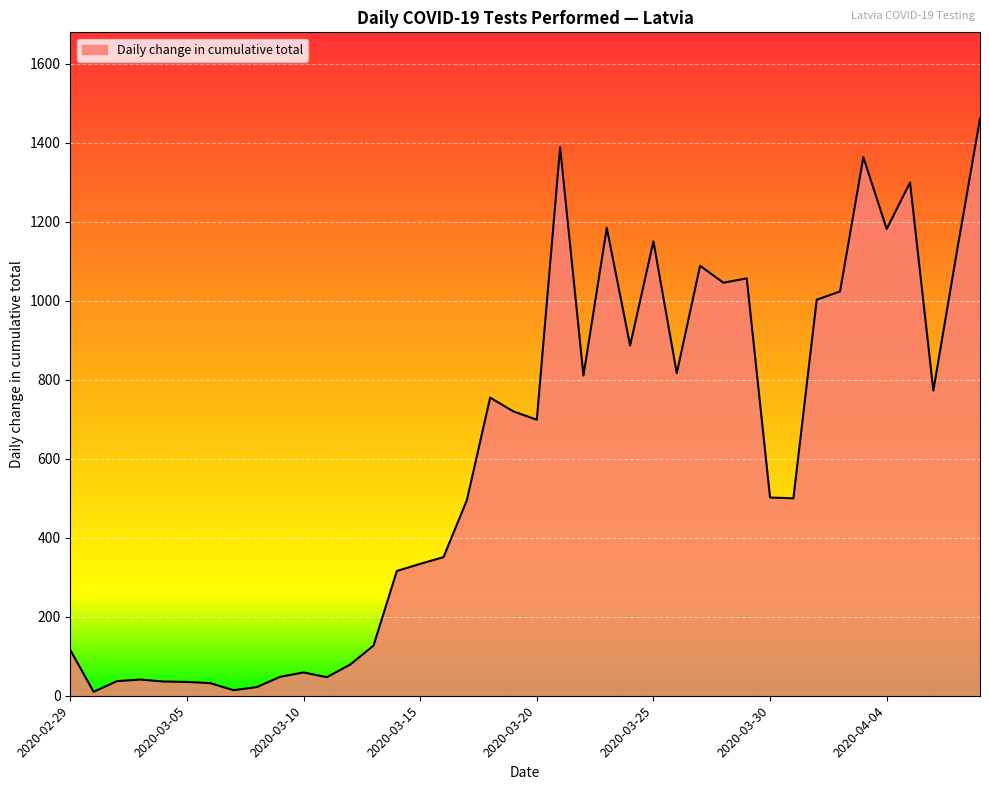

What is the difference between the maximum and minimum values?

1451